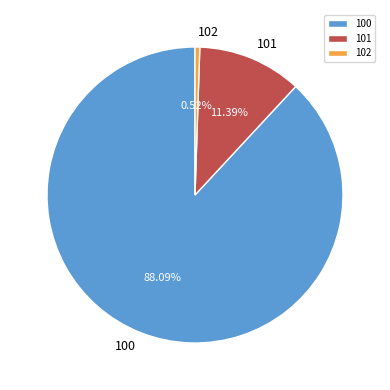

Rank the categories by value from highest to lowest.

100, 101, 102